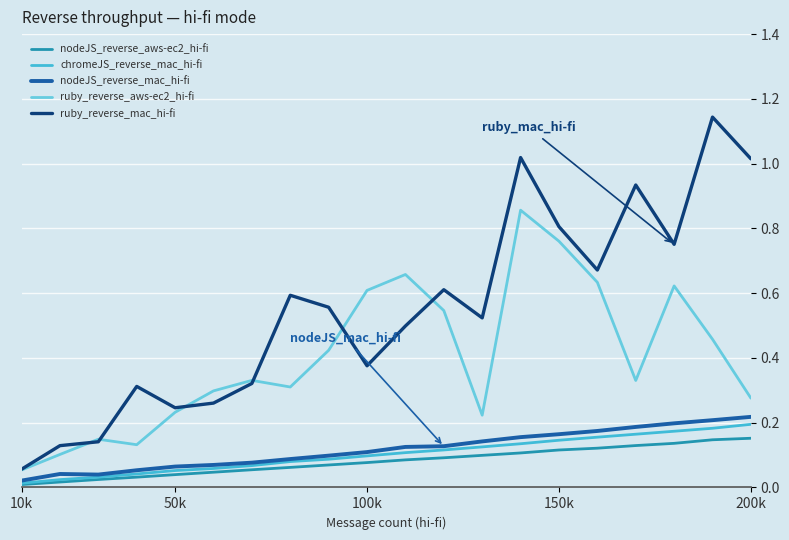

True or false: chromeJS_reverse_mac_hi-fi and ruby_reverse_mac_hi-fi cross at least once.

False